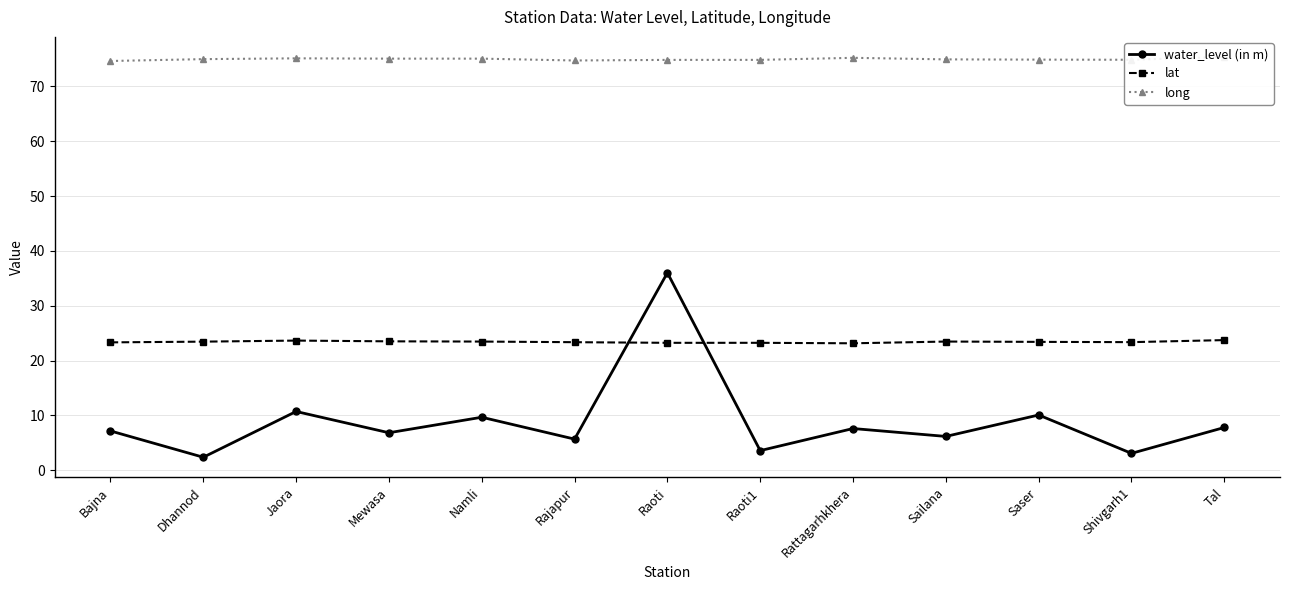

Read the long value at Raoti.

74.8